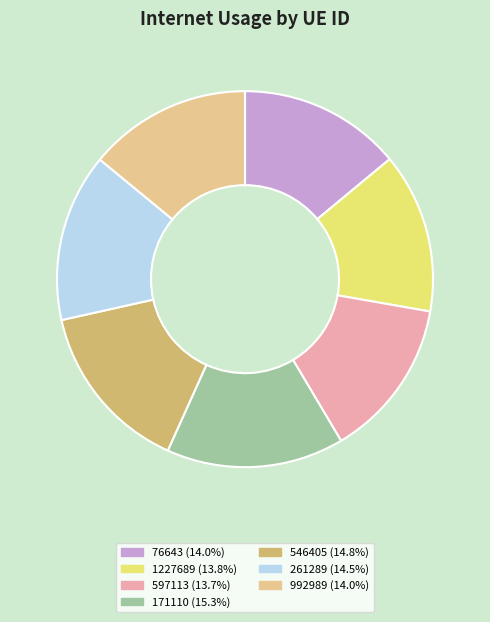

Does 76643 account for over 50% of the chart?

No